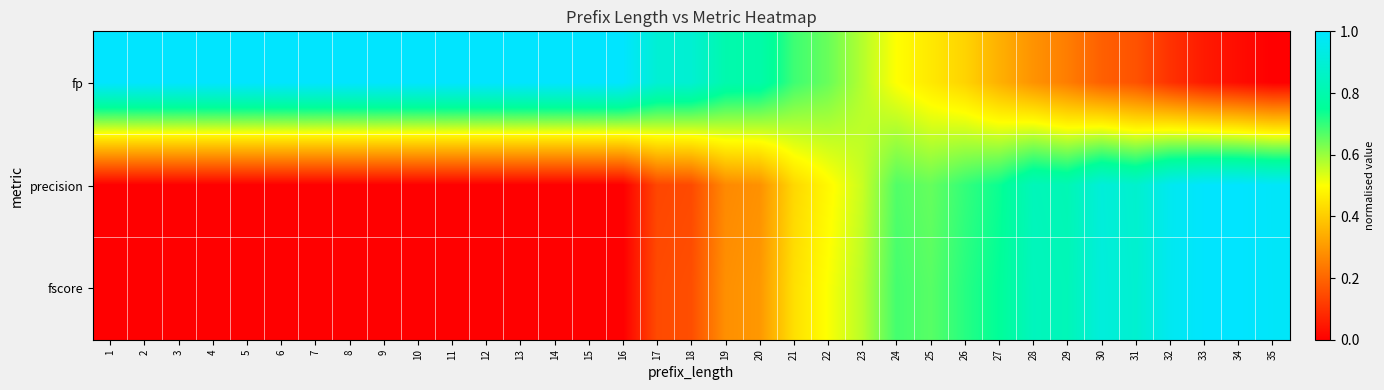

Between 23 and 31, which is larger?

23